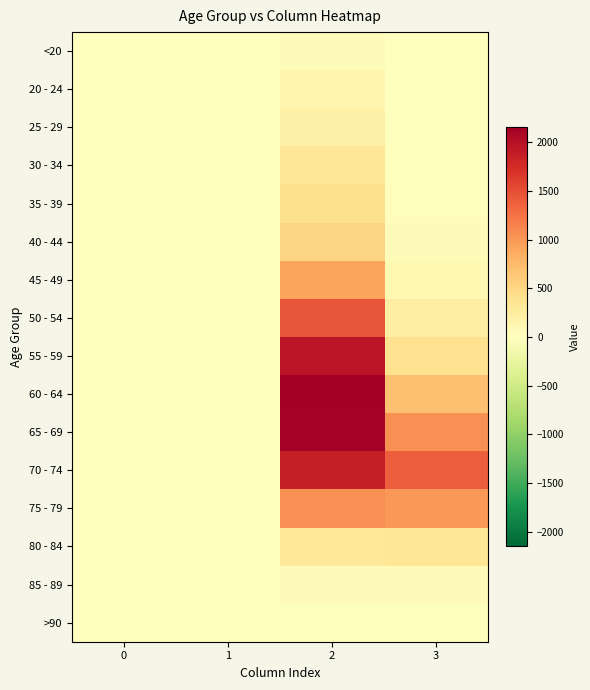

Reading left to right, transcribe all the data shown in this chart.

<20: 0=0	1=1	2=62	3=7
20 - 24: 0=1	1=0	2=121	3=2
25 - 29: 0=0	1=0	2=196	3=13
30 - 34: 0=0	1=2	2=333	3=14
35 - 39: 0=2	1=1	2=420	3=26
40 - 44: 0=0	1=1	2=530	3=53
45 - 49: 0=2	1=1	2=915	3=97
50 - 54: 0=9	1=3	2=1450	3=227
55 - 59: 0=8	1=6	2=1965	3=392
60 - 64: 0=11	1=8	2=2151	3=689
65 - 69: 0=6	1=6	2=2130	3=1057
70 - 74: 0=13	1=14	2=1882	3=1381
75 - 79: 0=10	1=12	2=1053	3=993
80 - 84: 0=7	1=4	2=296	3=333
85 - 89: 0=3	1=1	2=62	3=64
>90: 0=0	1=0	2=15	3=9